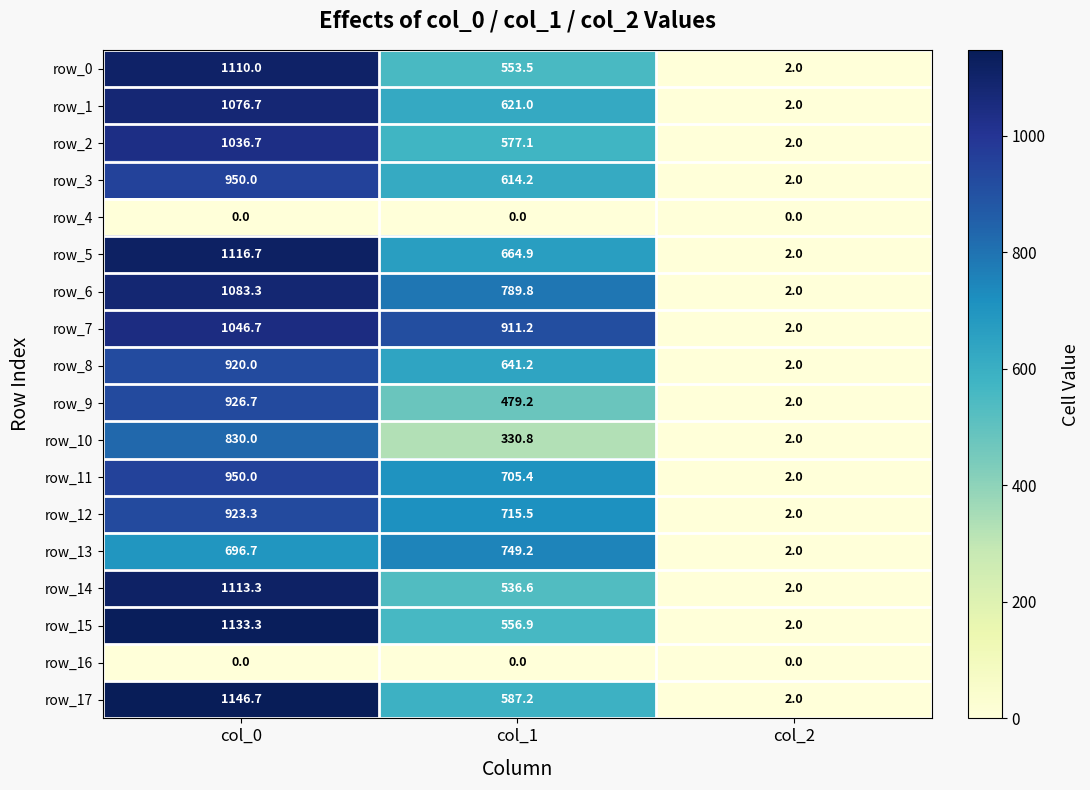

What is the sum of the row_17 values at col_2 and col_0?

1148.7